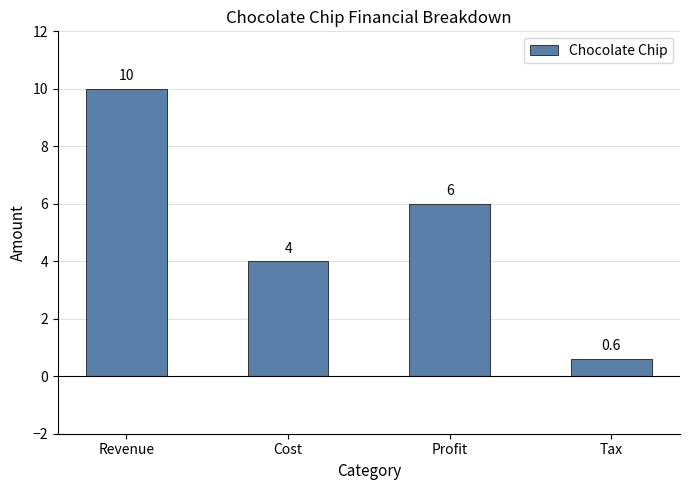

Which label corresponds to the largest value in the chart?

Revenue